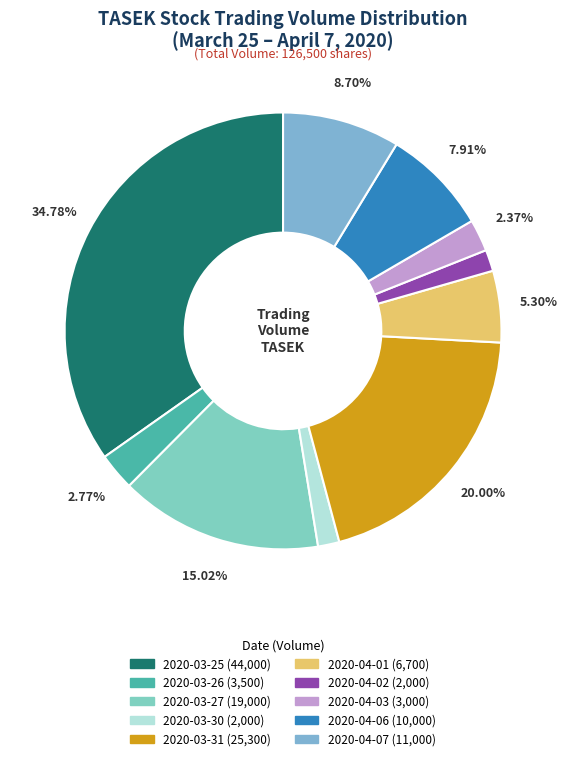

Count the number of slices in the pie.

10